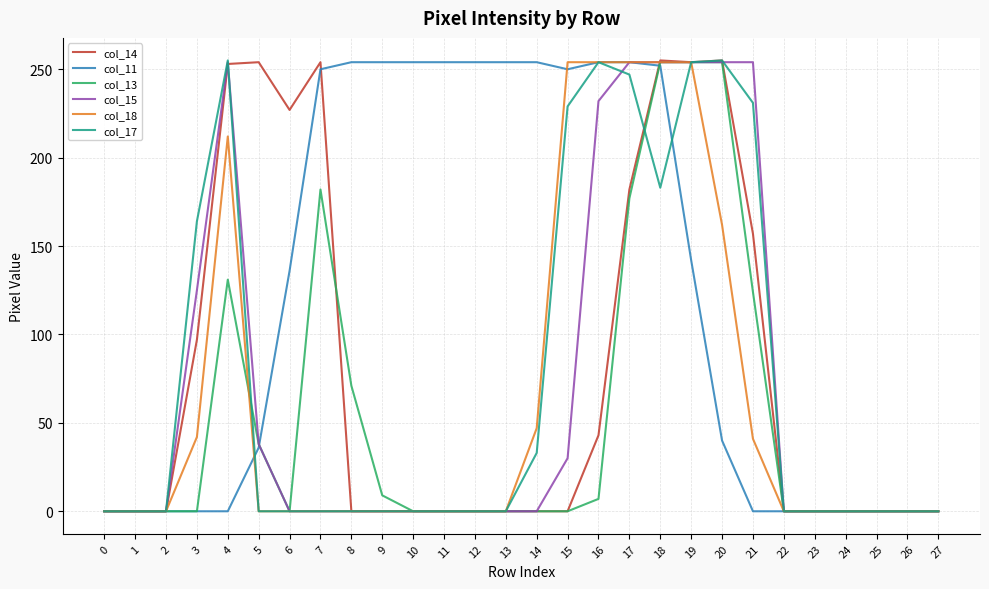

Which series has the largest total across all categories?

col_11